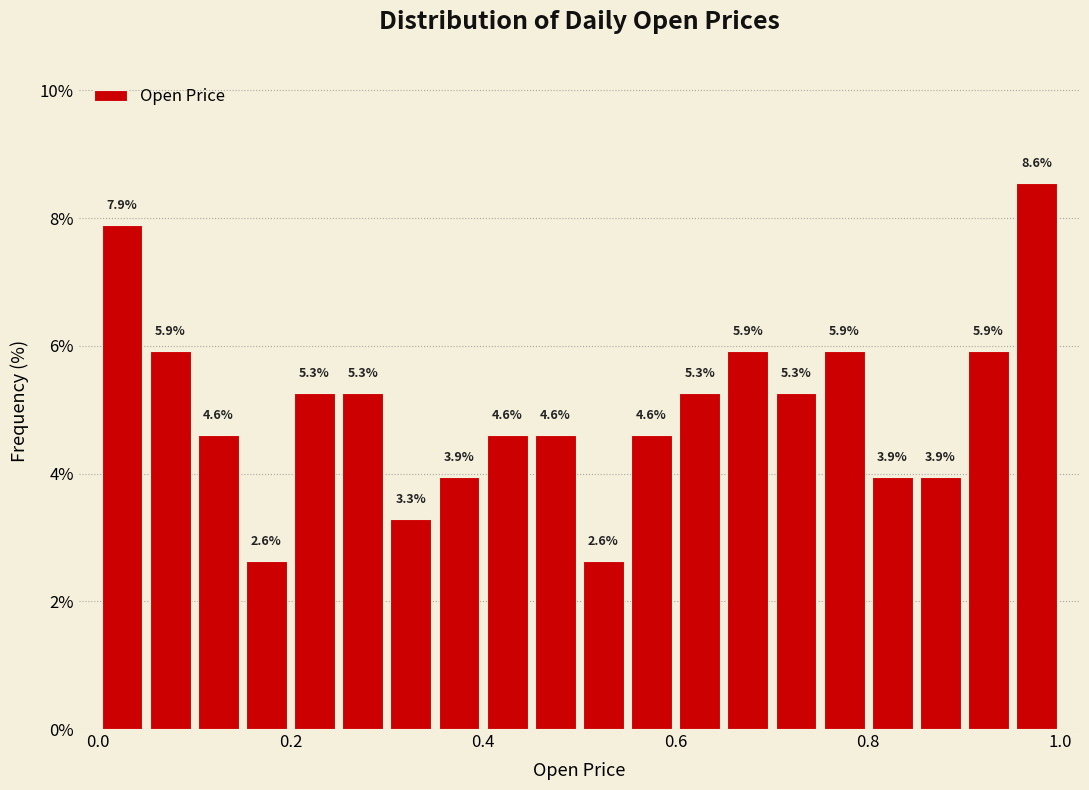

Read against the x-axis, roughly where is the centre of the tallest bar?

0.98